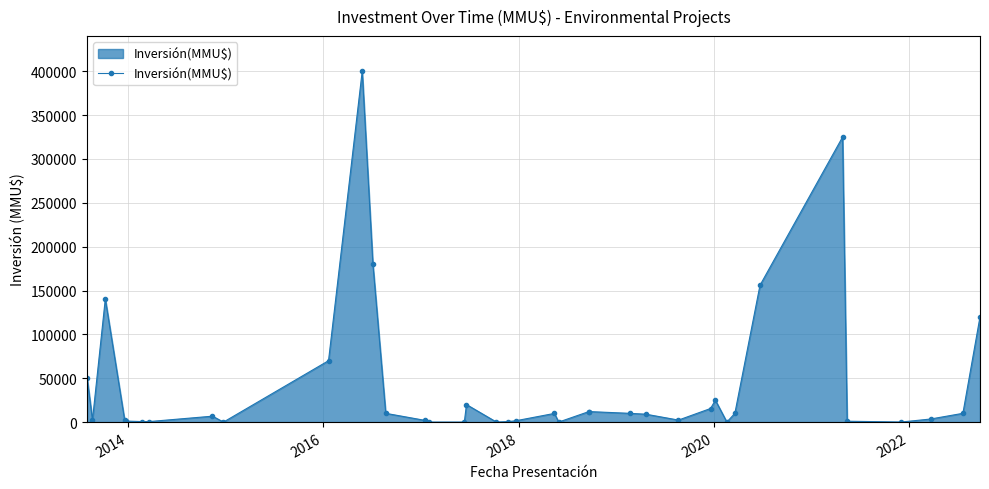

At which category does the data reach its first local valley?

2014